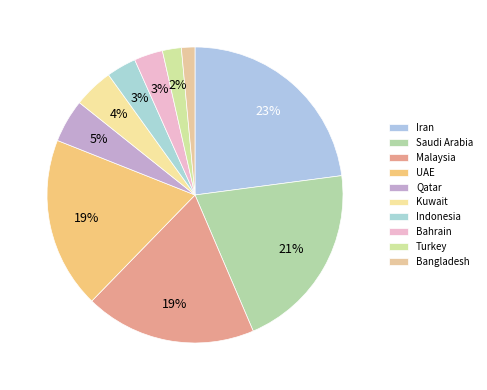

To the nearest percent, what portion does Saudi Arabia represent?

21%